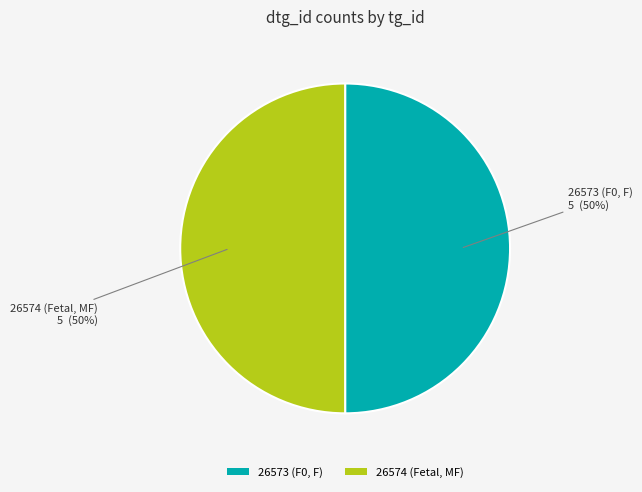

True or false: 26574 (Fetal, MF) accounts for 39% of the total.

False